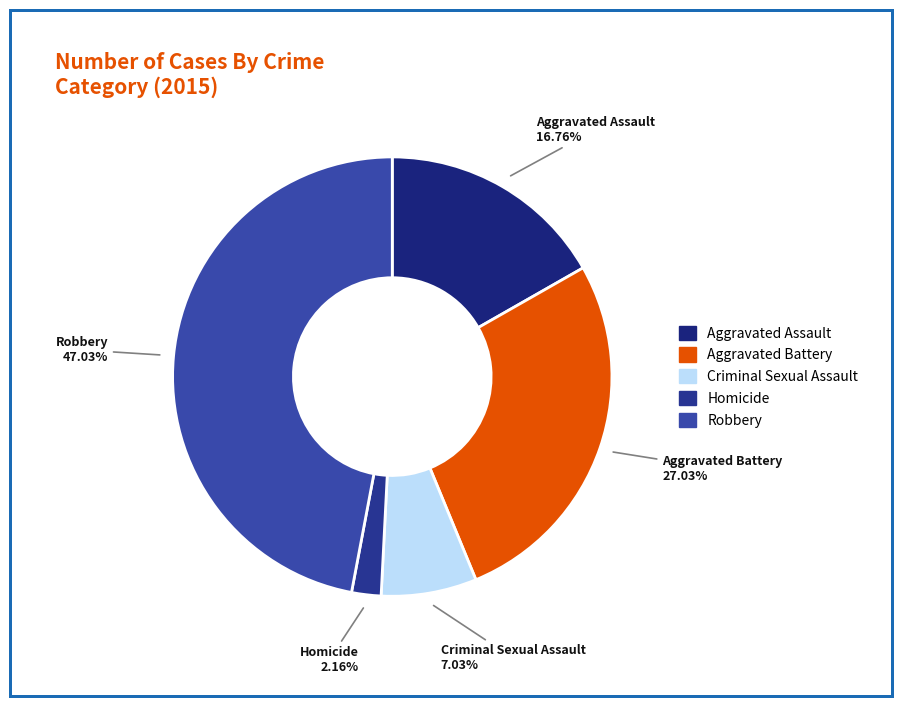

What is the ratio of the value at Criminal Sexual Assault to the value at Aggravated Assault?

0.4